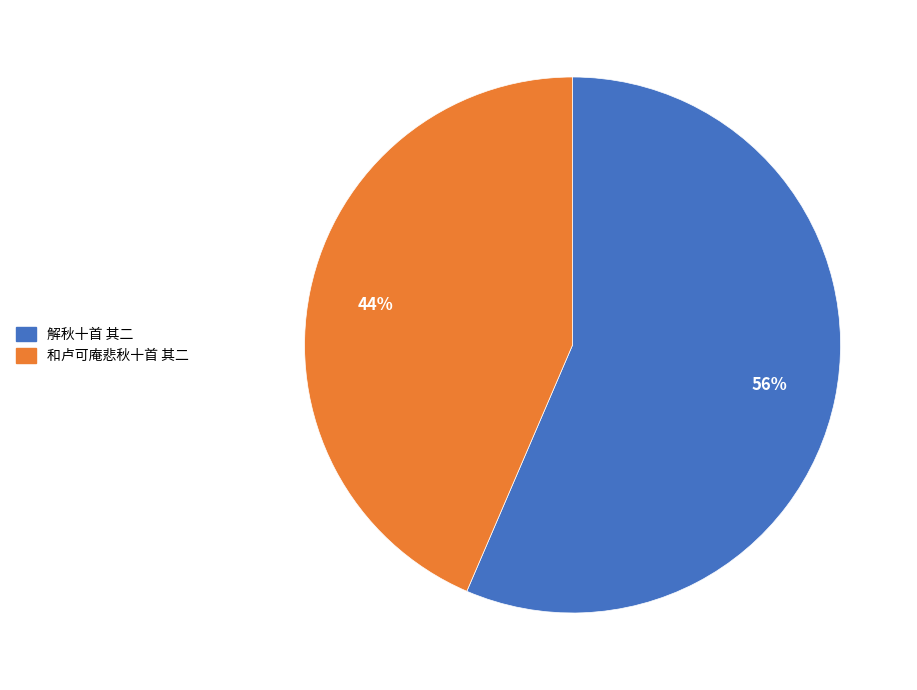

What is the largest slice in the pie chart?

解秋十首 其二